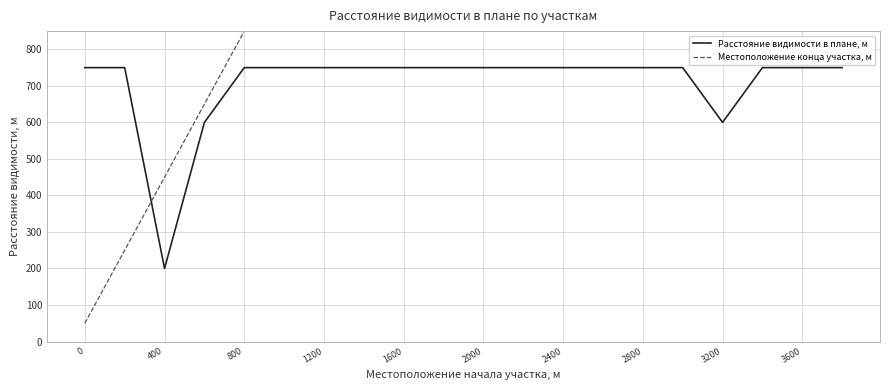

After their last crossing, which series has the higher values: Расстояние видимости в плане, м or Местоположение конца участка, м?

Местоположение конца участка, м